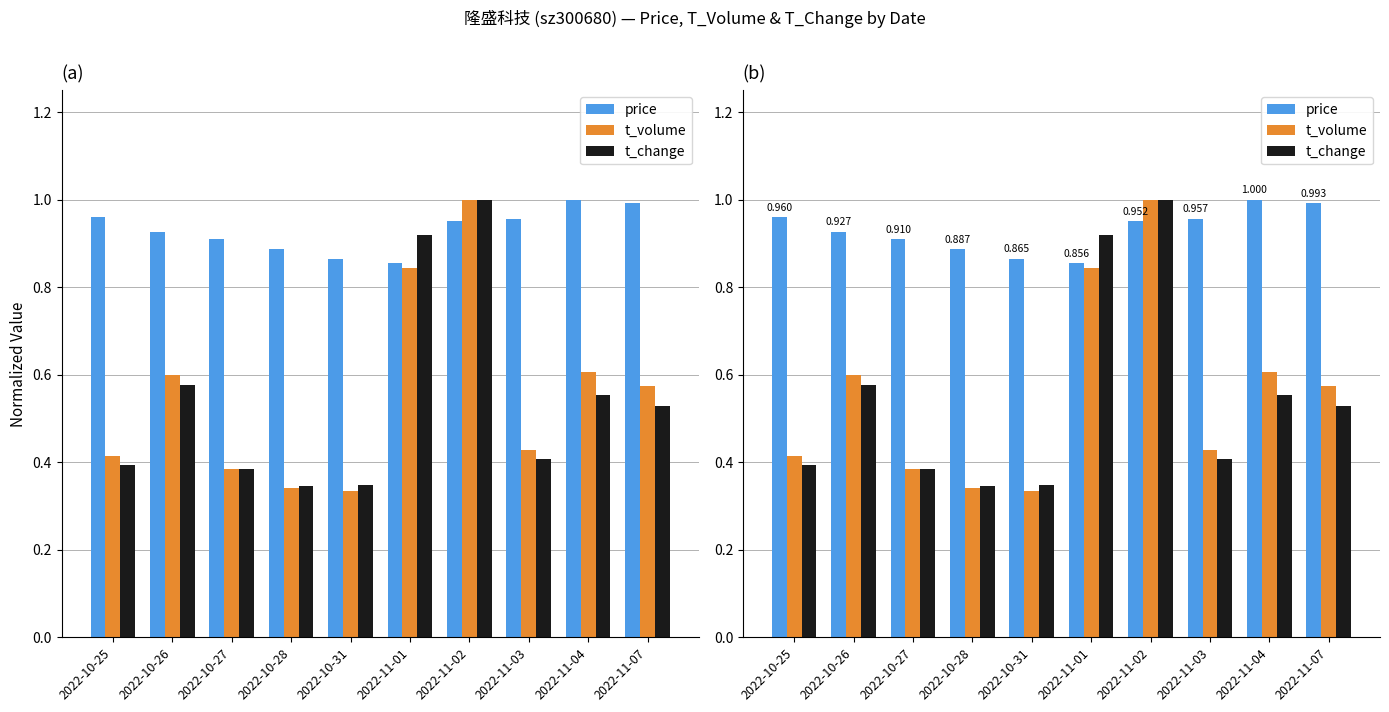

What is the total value across all series at 2022-10-27?

1.7